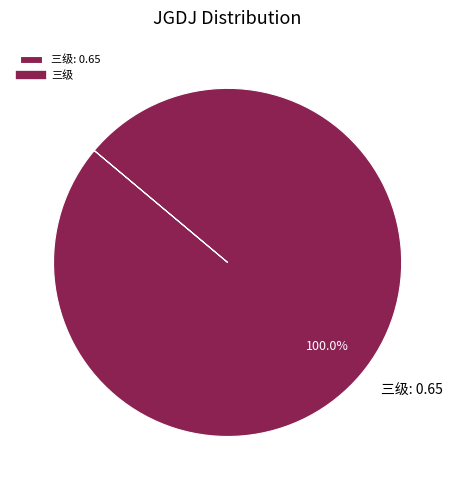

How many segments does this pie chart have?

1